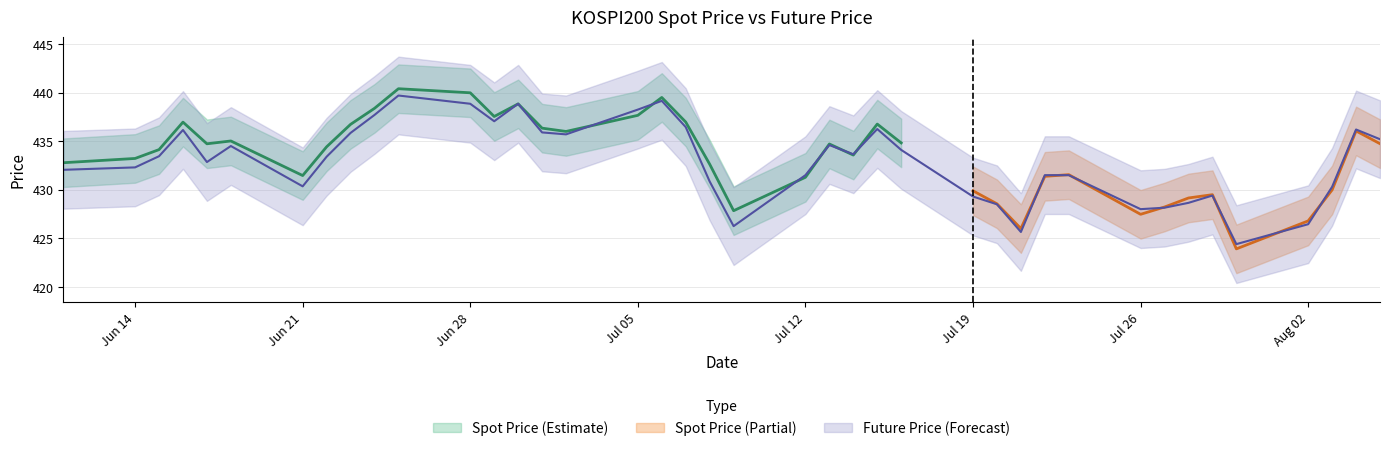

Reading right to left, list all the values displayed in this chart.

435.2	436.2	430.3	426.4	424.4	429.4	428.6	428.1	428.0	431.5	431.5	425.6	428.5	429.3	434.1	436.2	433.6	434.6	431.5	426.2	430.9	436.4	439.1	438.2	435.7	435.9	438.9	437.1	438.9	439.7	437.7	435.9	433.4	430.4	434.5	432.9	436.1	433.4	432.3	432.1